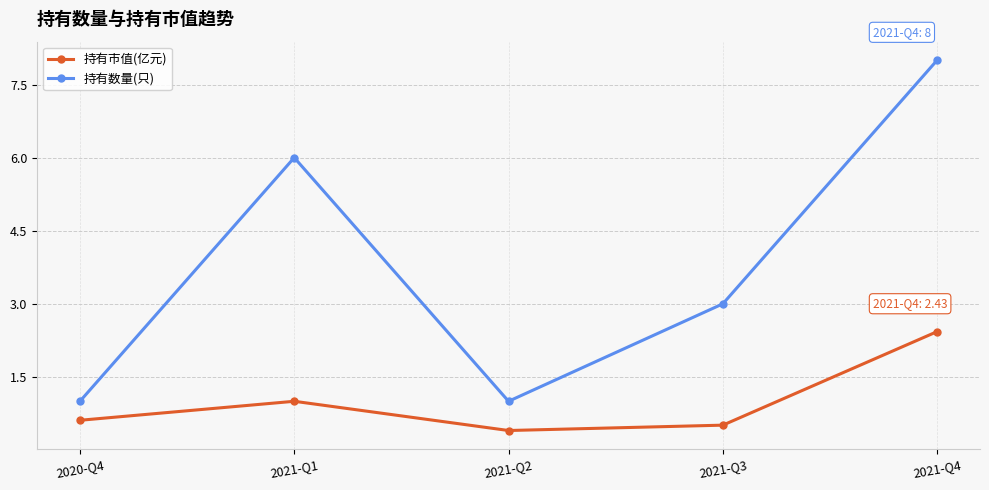

What is the total value across all series at 2020-Q4?

1.6